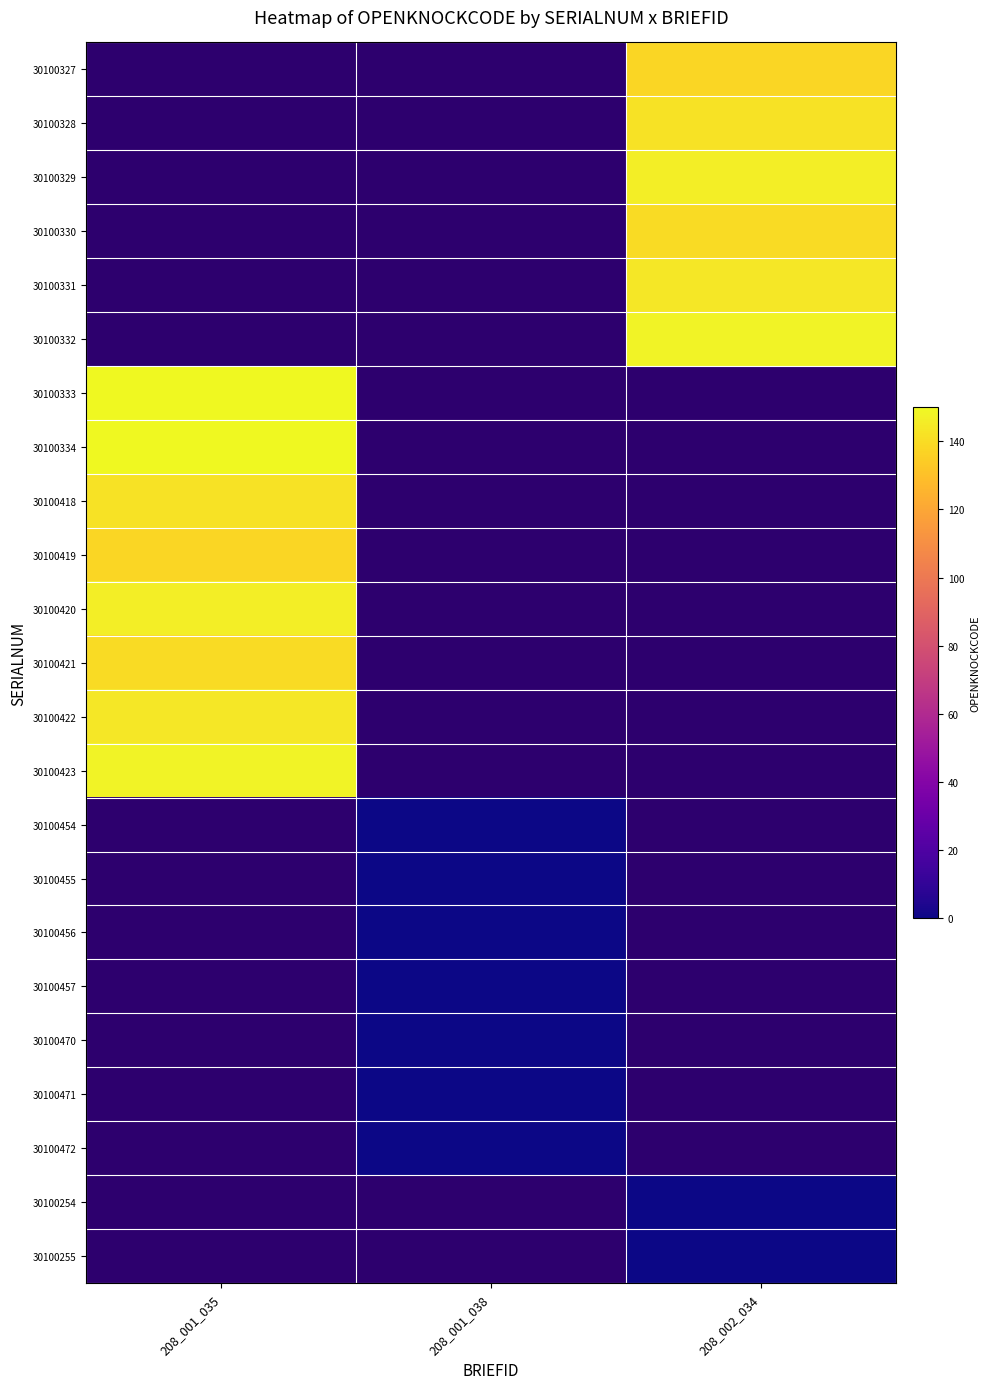

Which label corresponds to the largest value in the chart?

208_001_035